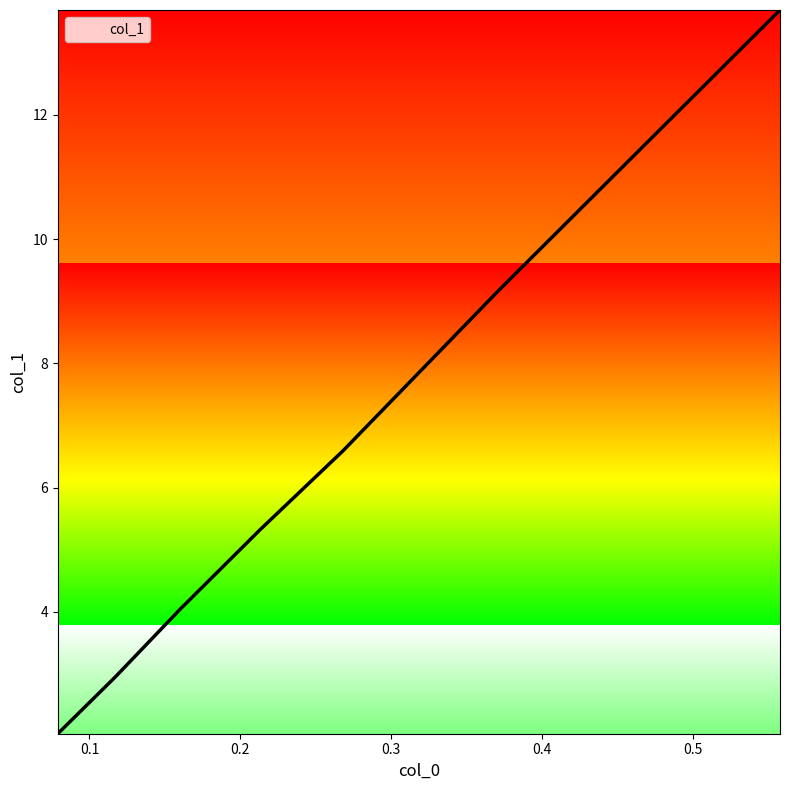

What is the average value?

6.3